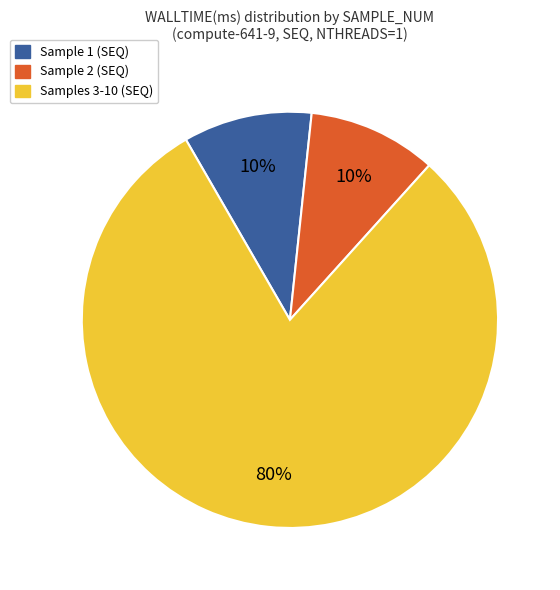

To the nearest percent, what is the average slice percentage?

33%